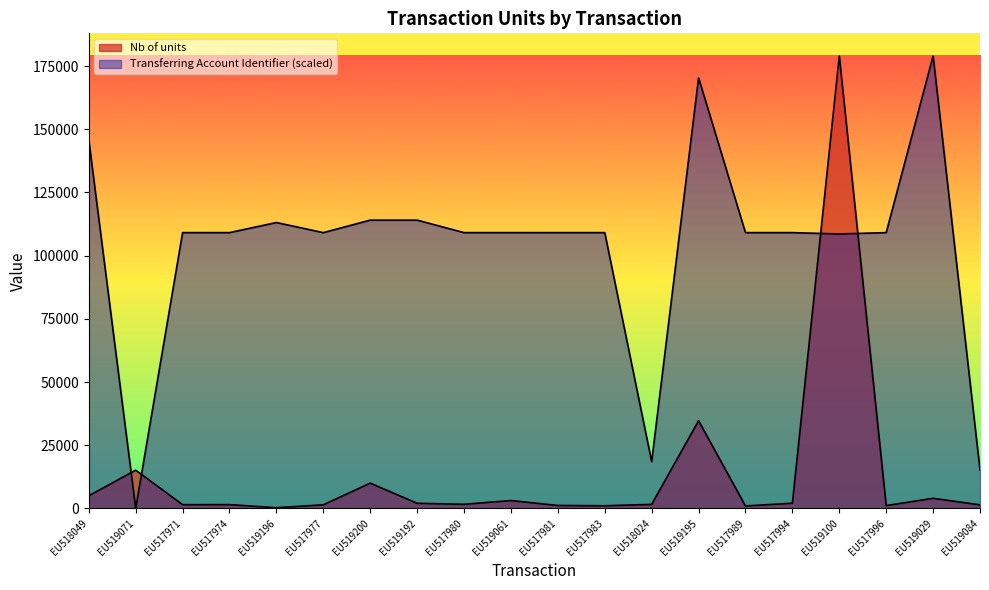

True or false: Nb of units and Transferring Account Identifier cross at least once.

True